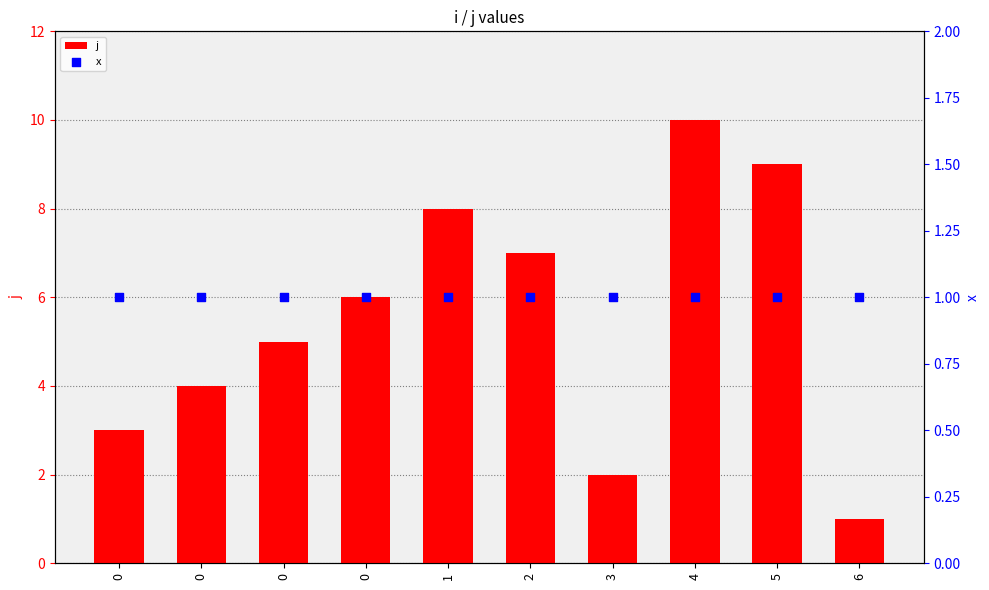

At how many categories does at least one series exceed 1?

9